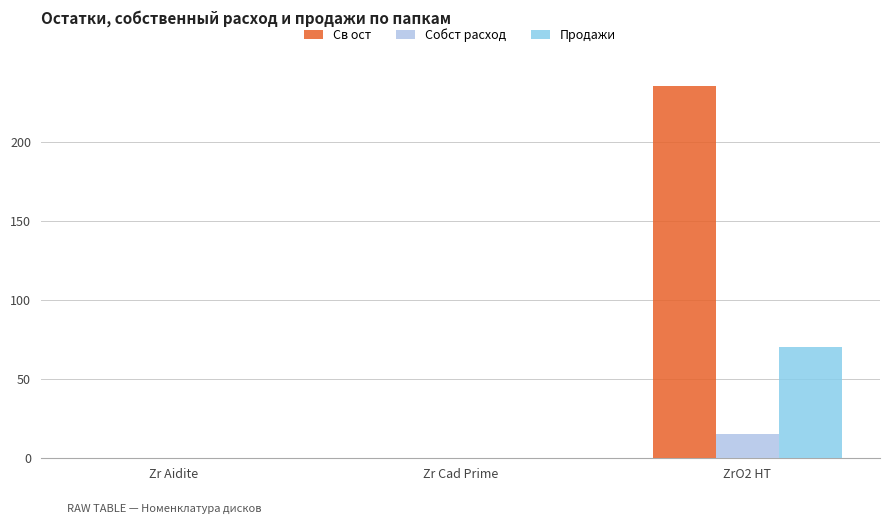

What is the difference between the Собст расход values at ZrO2 HT and Zr Cad Prime?

15.3